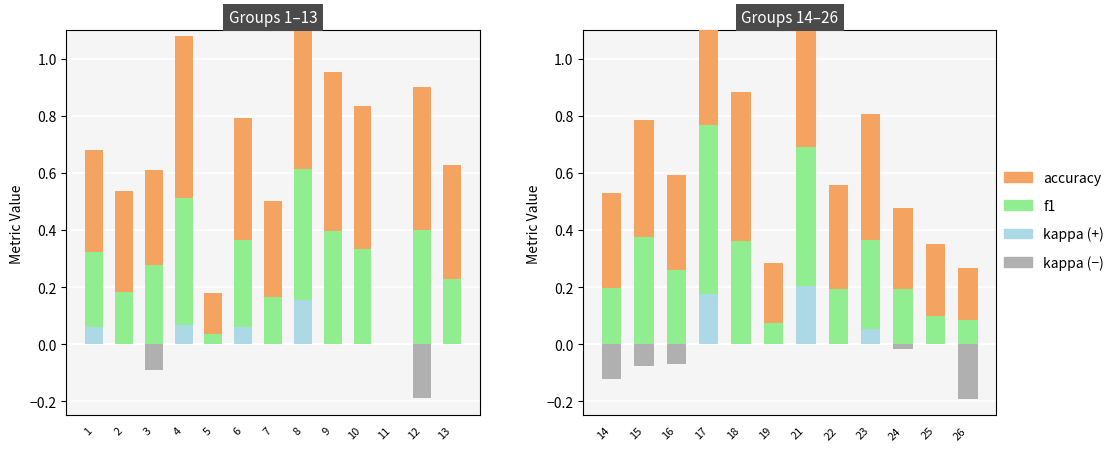

Count the number of categories in the chart.

12